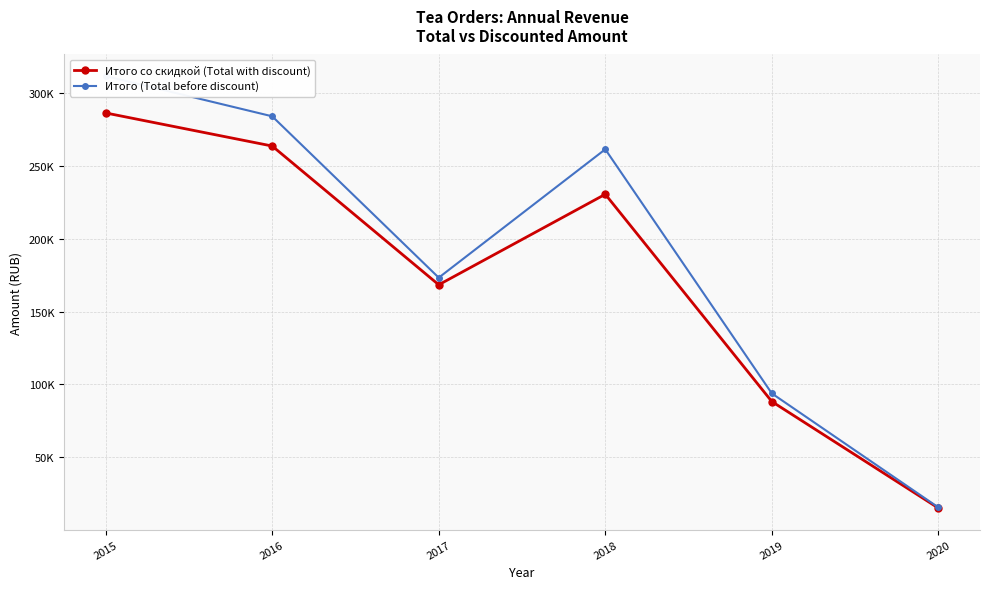

What are all the series names shown in the legend?

Итого со скидкой (Total with discount), Итого (Total before discount)